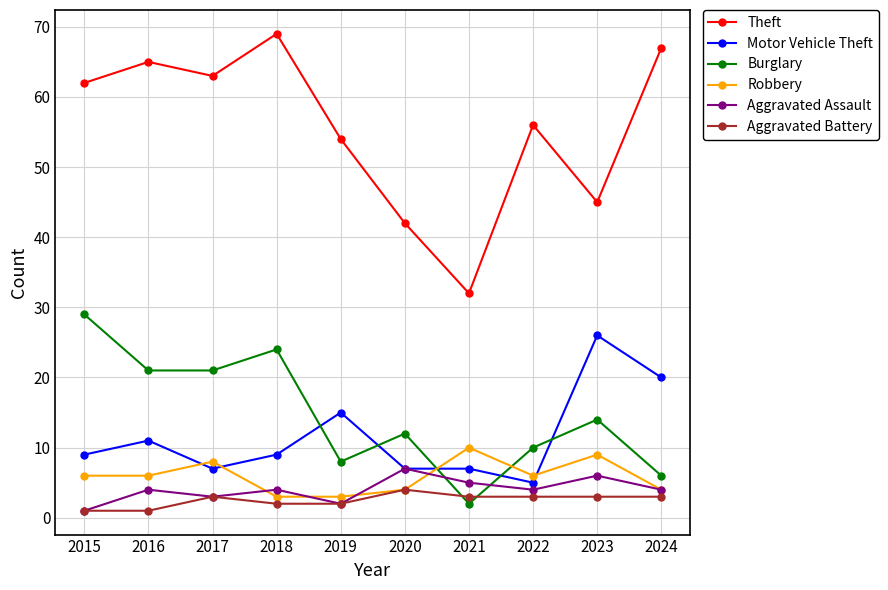

What is the minimum value for Aggravated Battery?

1